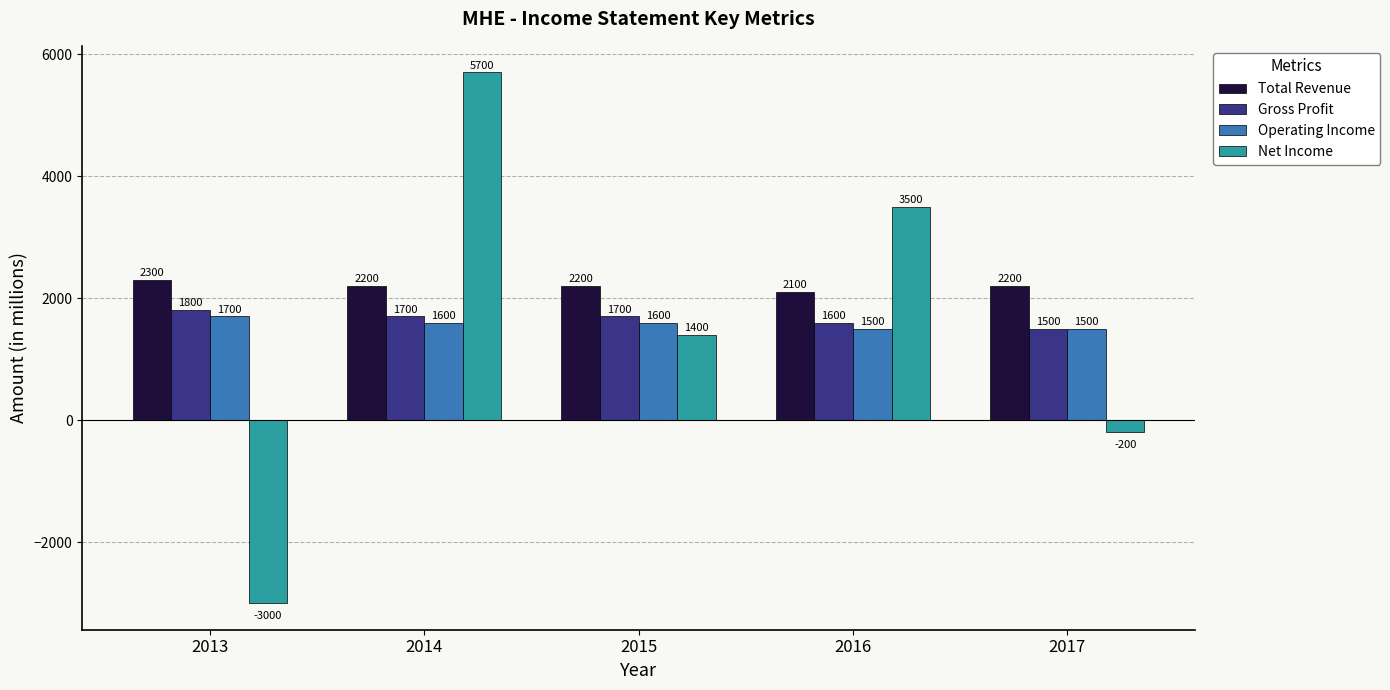

At 2014, list the series in order from largest to smallest.

Net Income, Total Revenue, Gross Profit, Operating Income